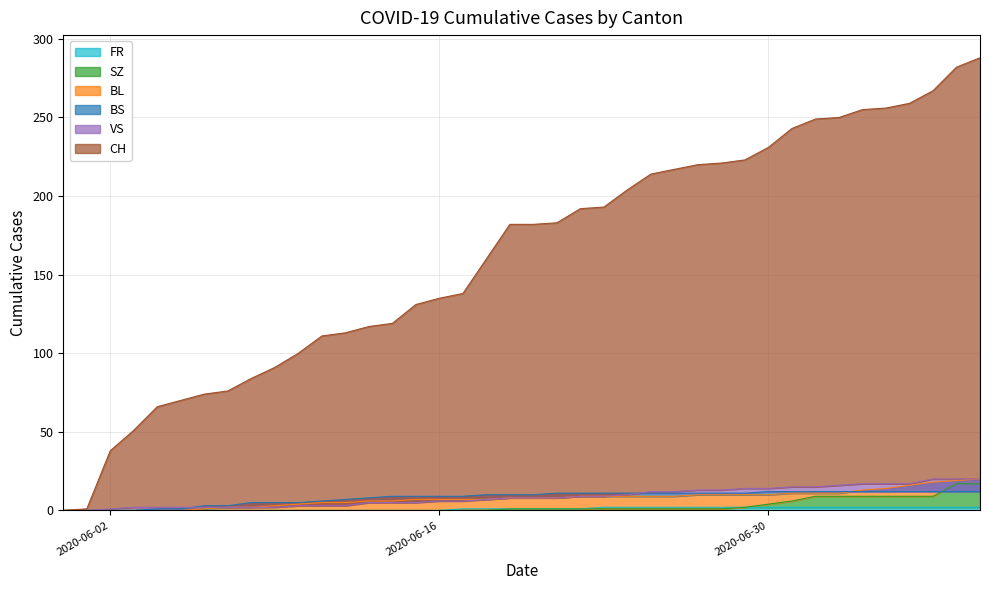

What is the sum of all CH values?

6486